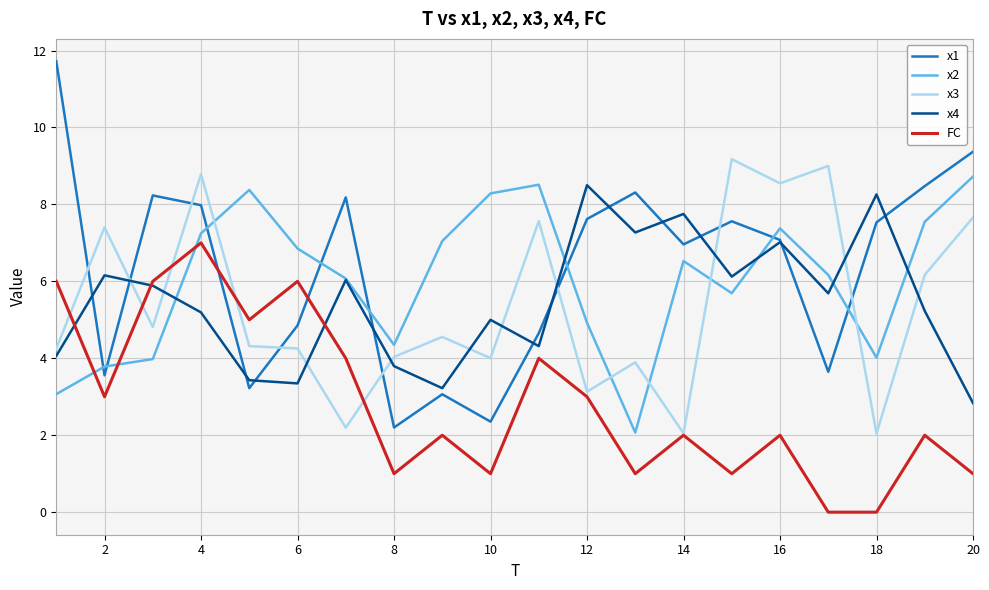

What is the difference between the maximum and minimum values in the x3 series?

7.1